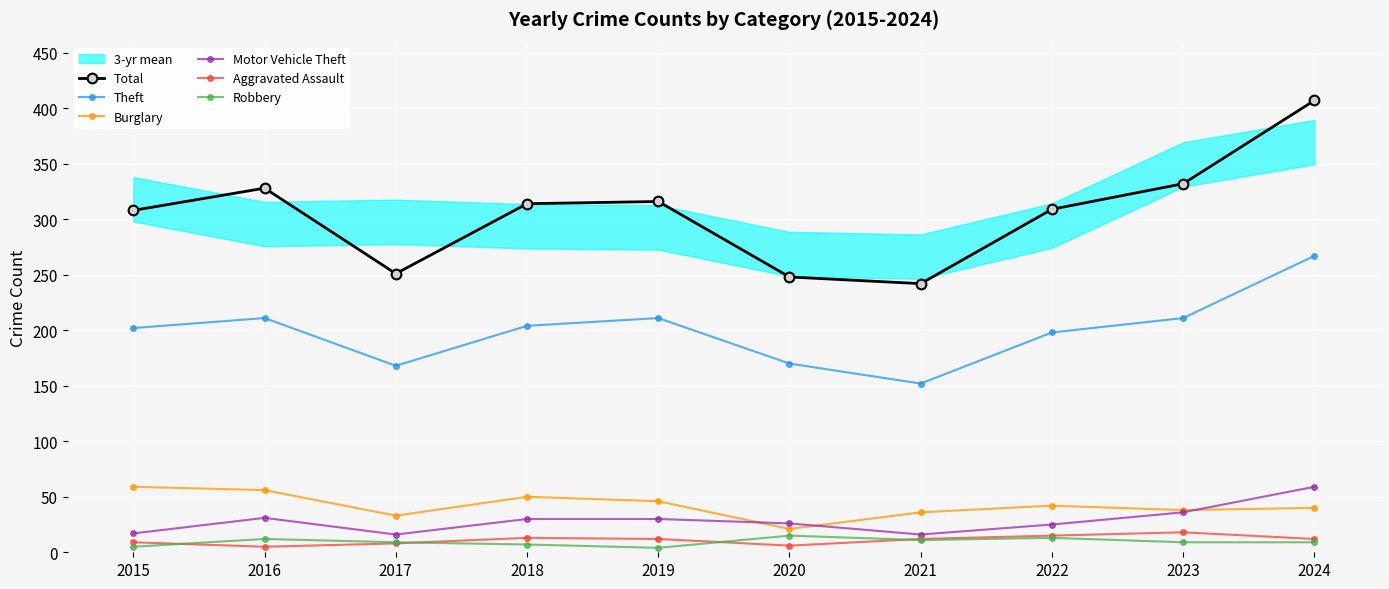

What is the difference between the highest and lowest values at 2017?

243